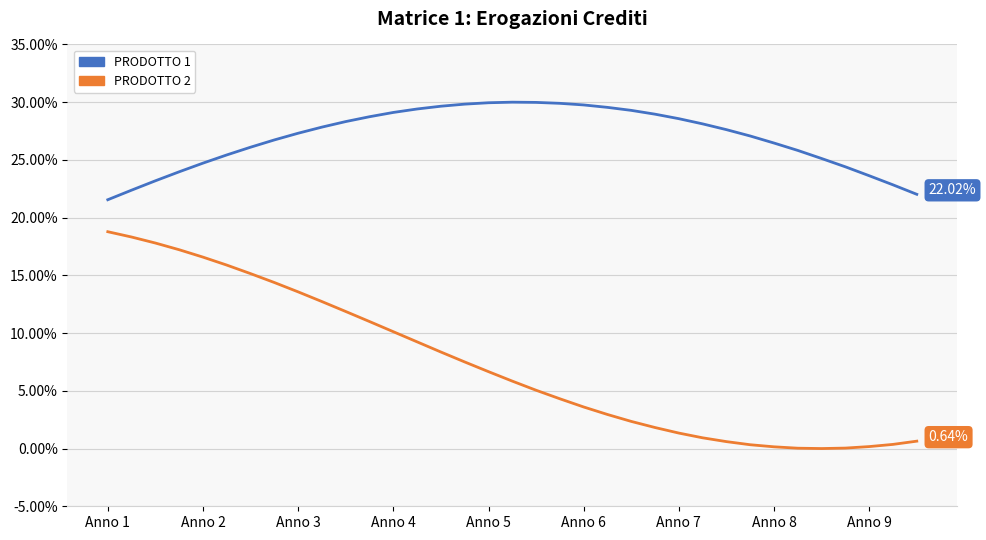

True or false: PRODOTTO 2 and PRODOTTO 1 cross at least once.

False